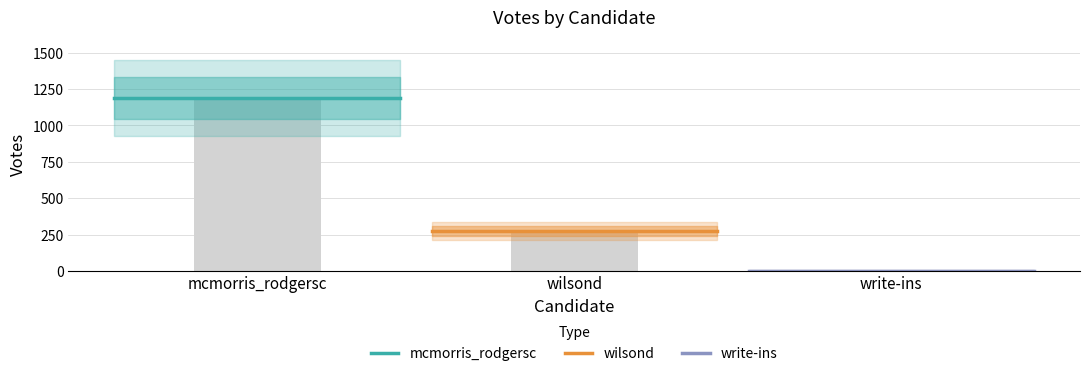

What is the sum of all mcmorris_rodgersc values?

2380